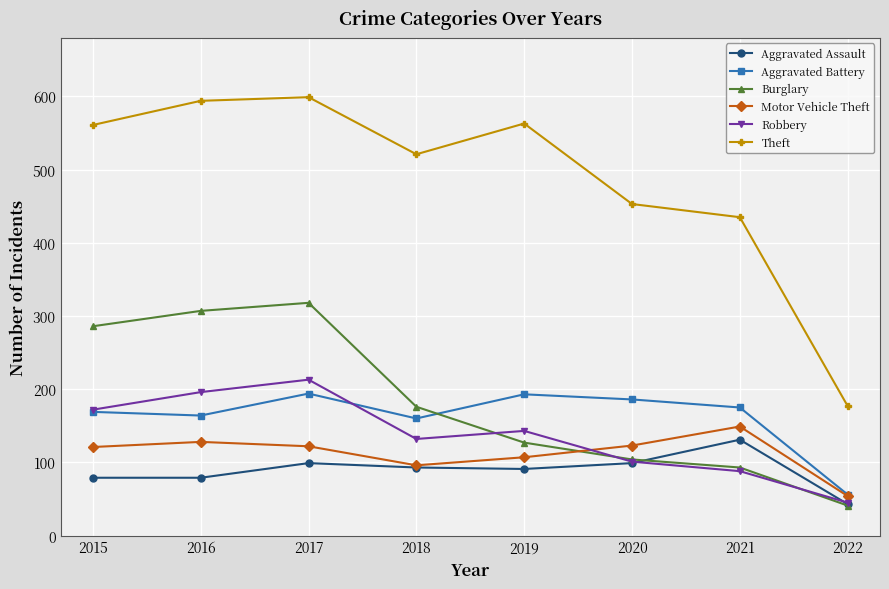

True or false: Aggravated Battery and Aggravated Assault intersect in this chart.

False